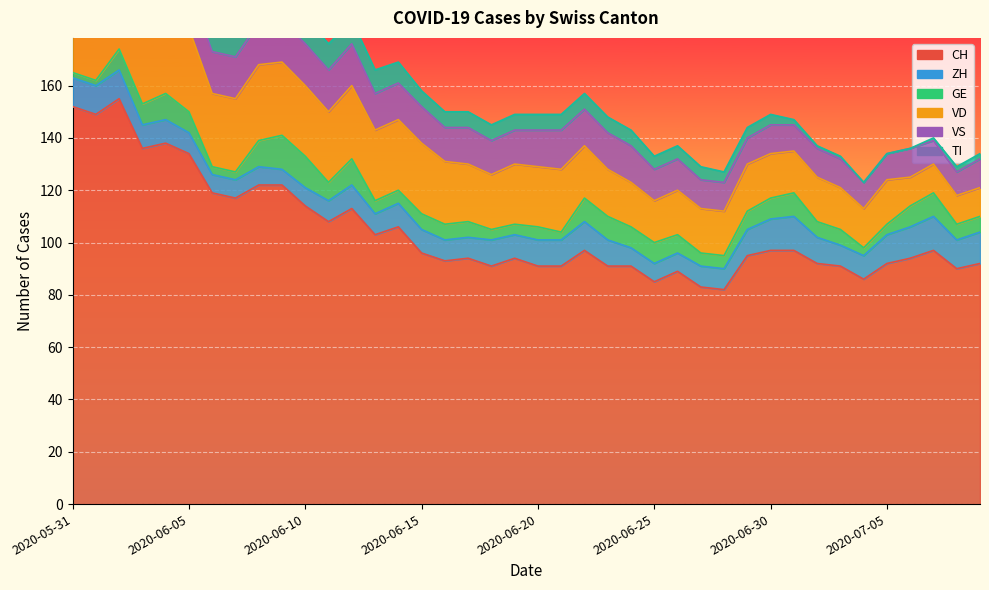

What is the maximum value for GE?

13